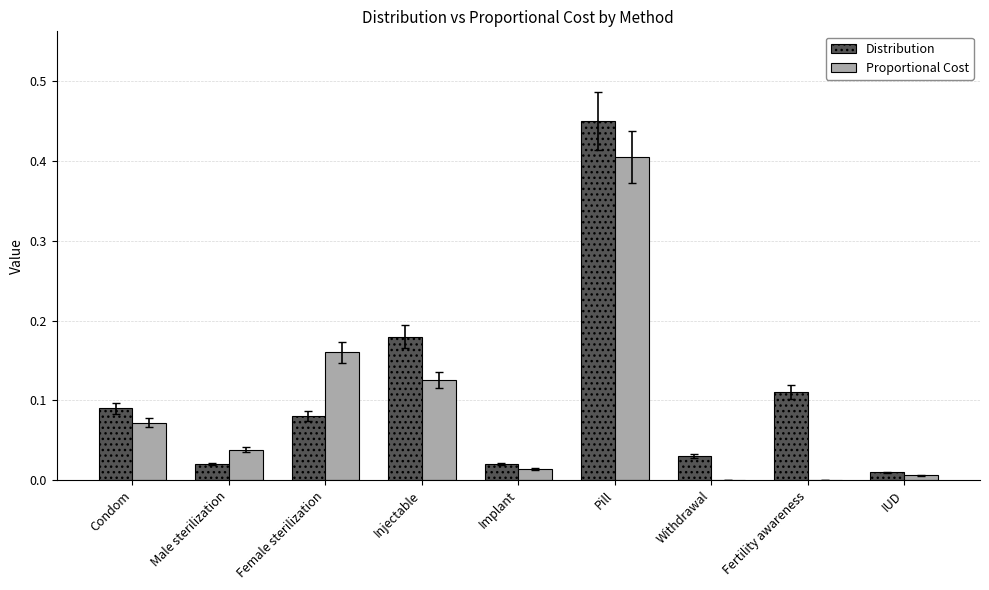

Are the bars grouped side by side (vs. stacked)?

Yes